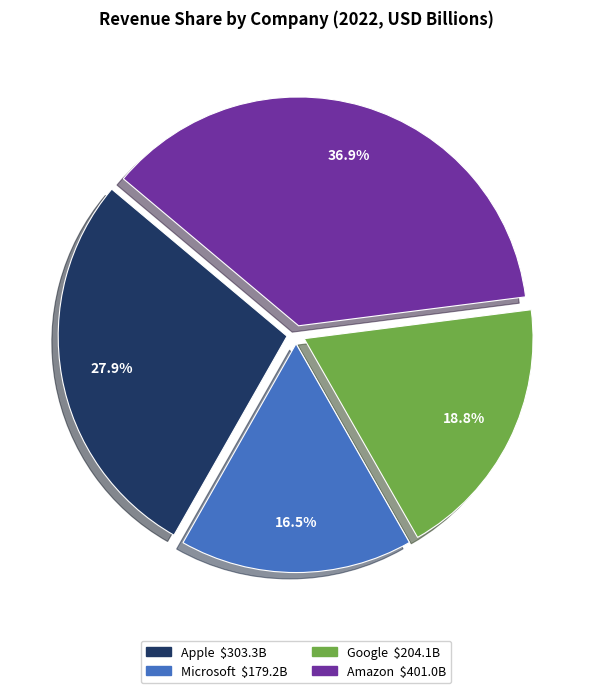

Which has a higher value, Apple or Amazon?

Amazon